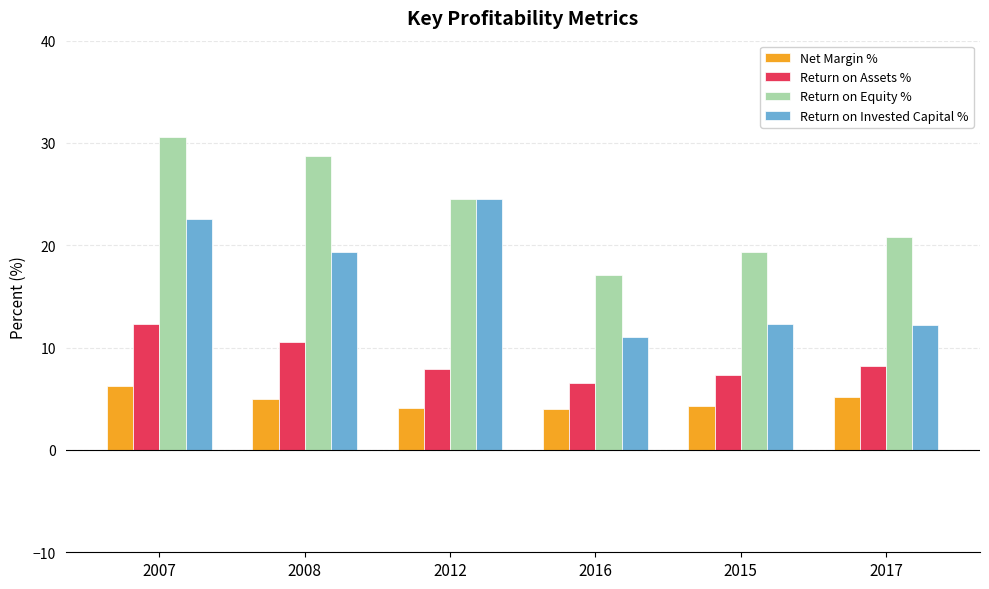

What are all the series names shown in the legend?

Net Margin %, Return on Assets %, Return on Equity %, Return on Invested Capital %